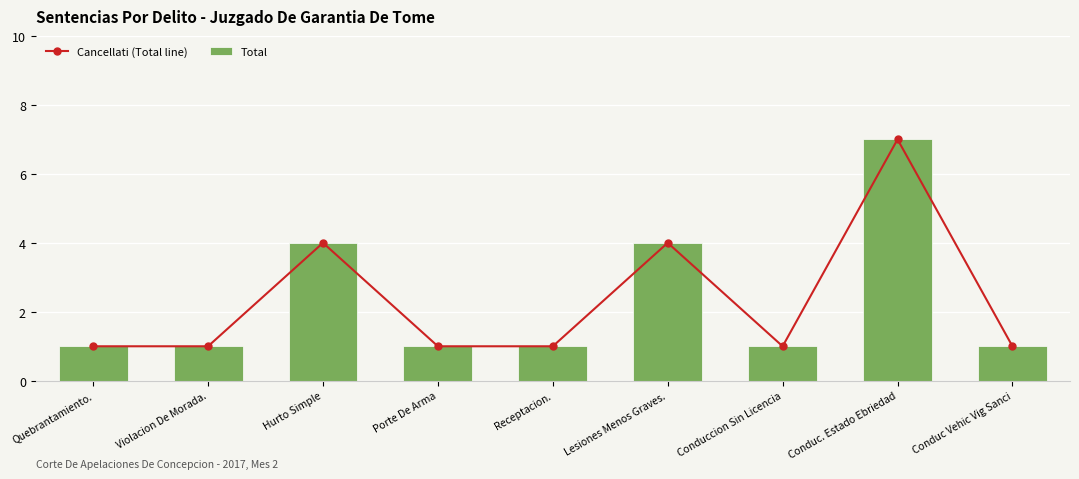

Count the number of categories in the chart.

9